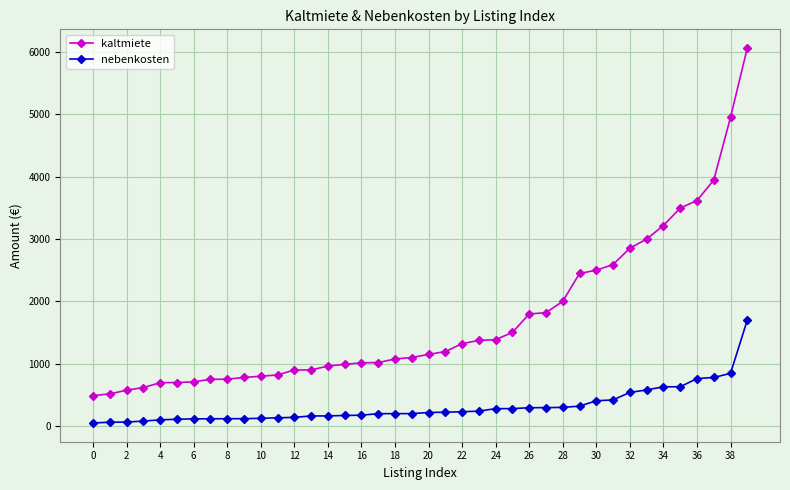

What is the difference between the maximum and minimum values in the nebenkosten series?

1650.0